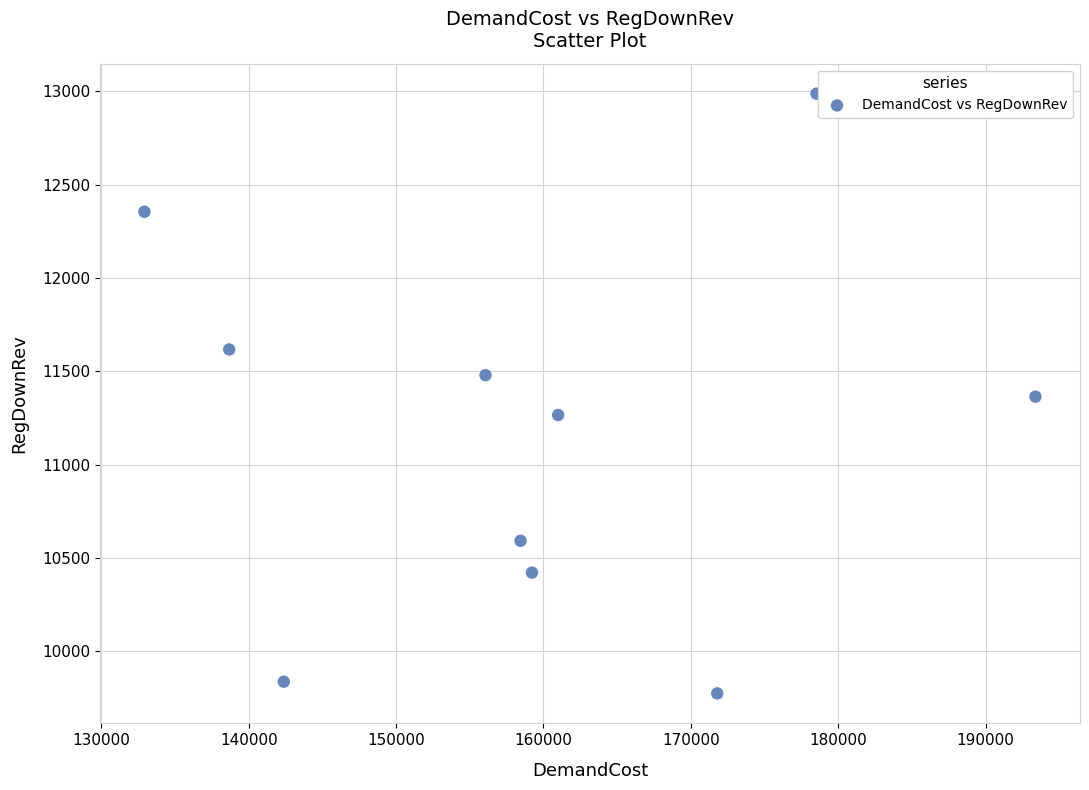

What is the average X value?

159239.4